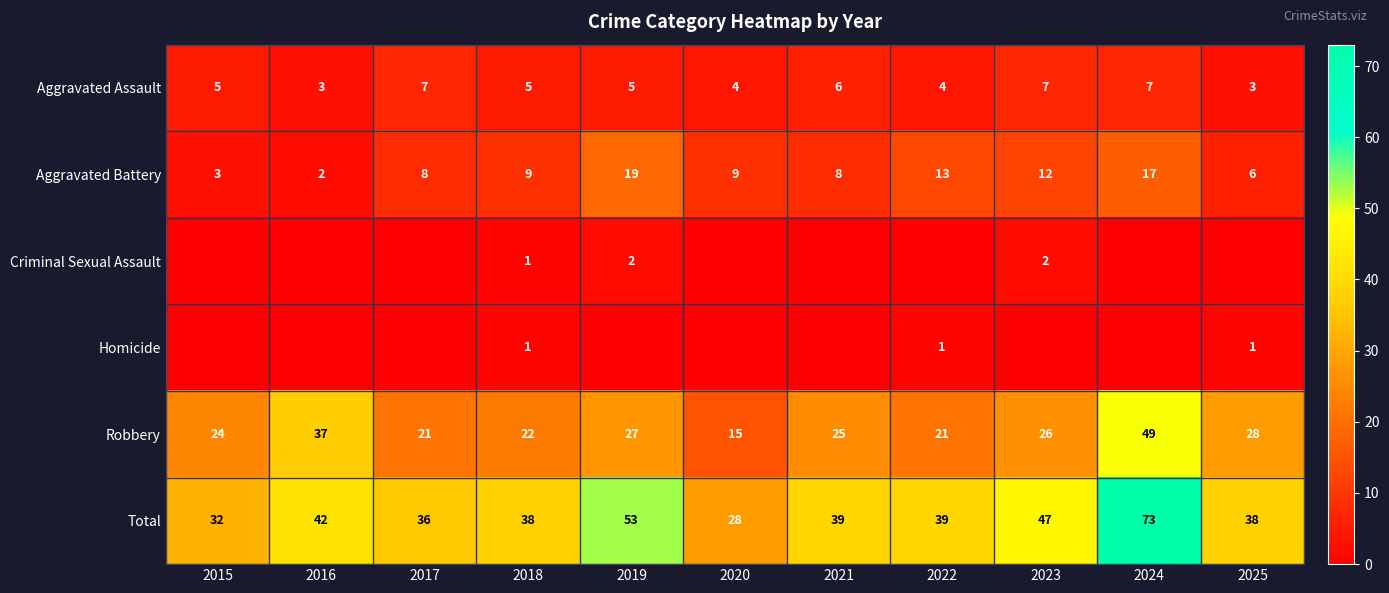

Is it true that Aggravated Battery equals 2 at 2016?

True